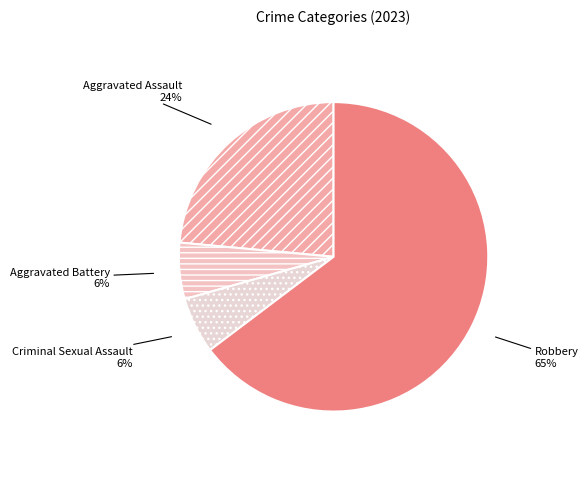

Count the number of slices in the pie.

4